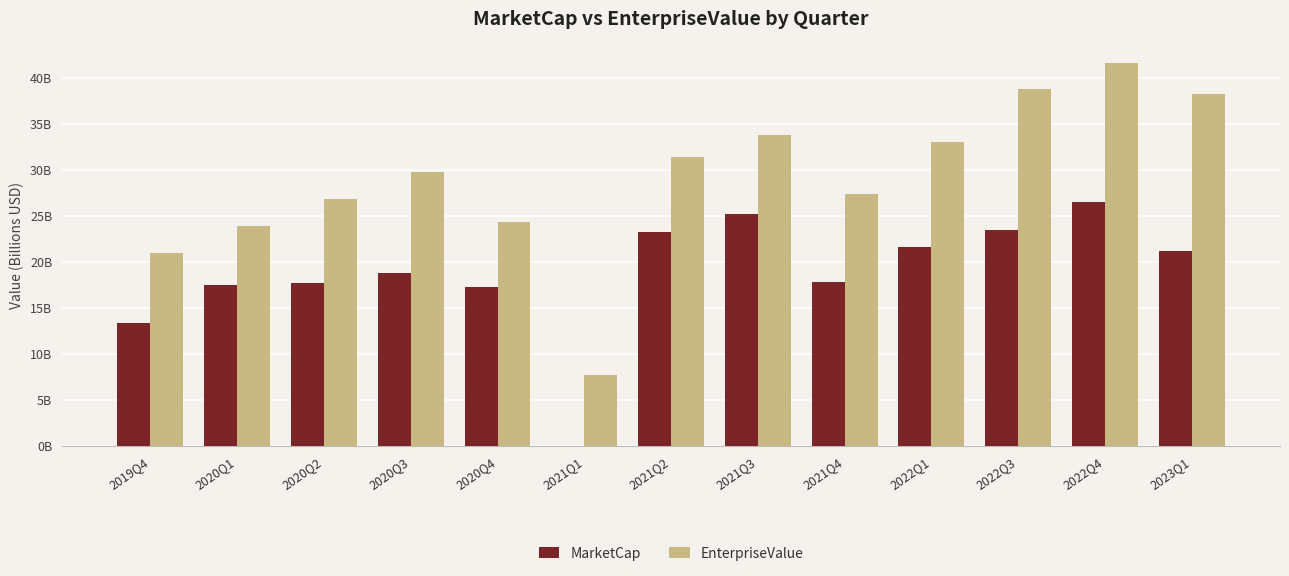

What is the sum of the MarketCap values at 2020Q3 and 2020Q1?

36.2